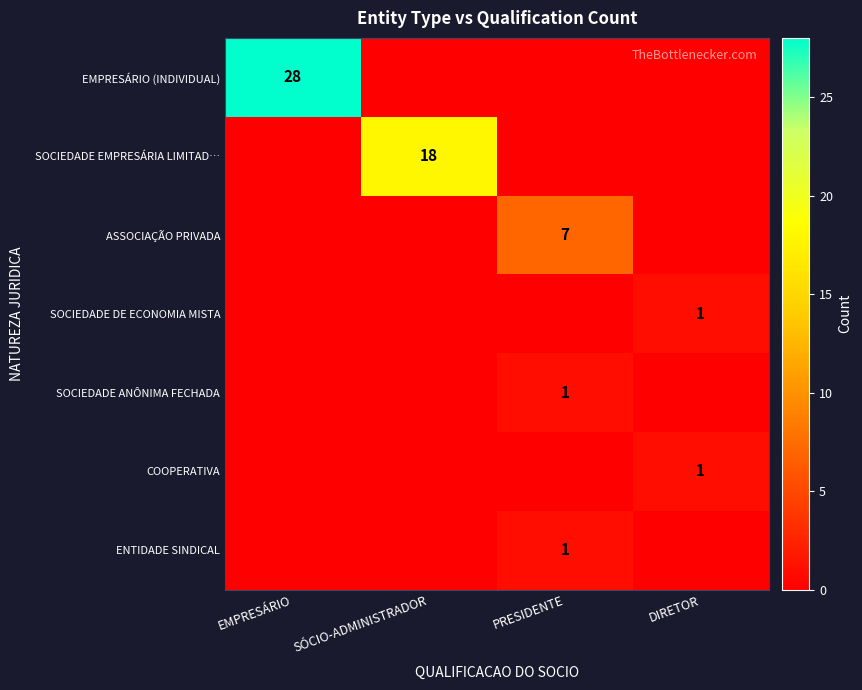

Is it true that ASSOCIAÇÃO PRIVADA equals 7 at PRESIDENTE?

True